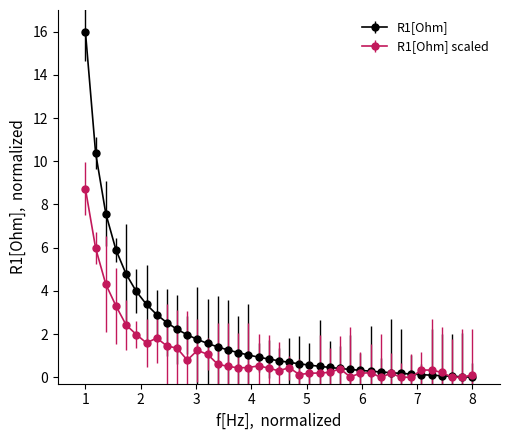

Which series has the largest range (max minus min)?

R1[Ohm]